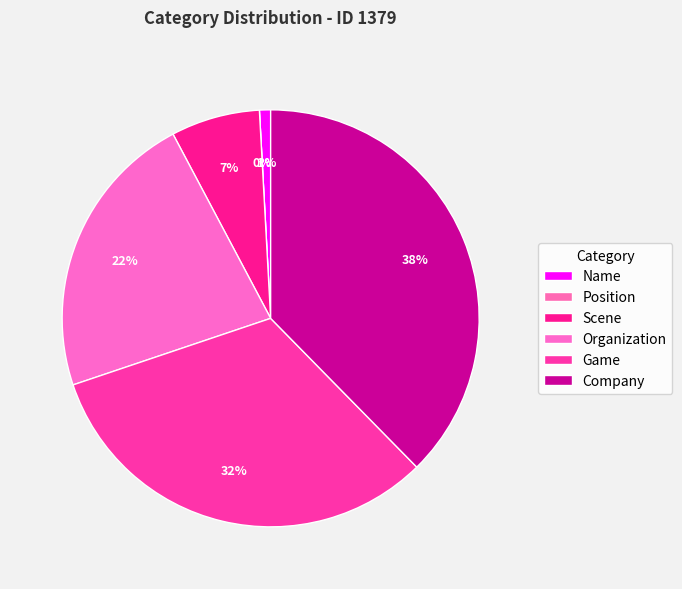

Is name the majority of the pie?

No